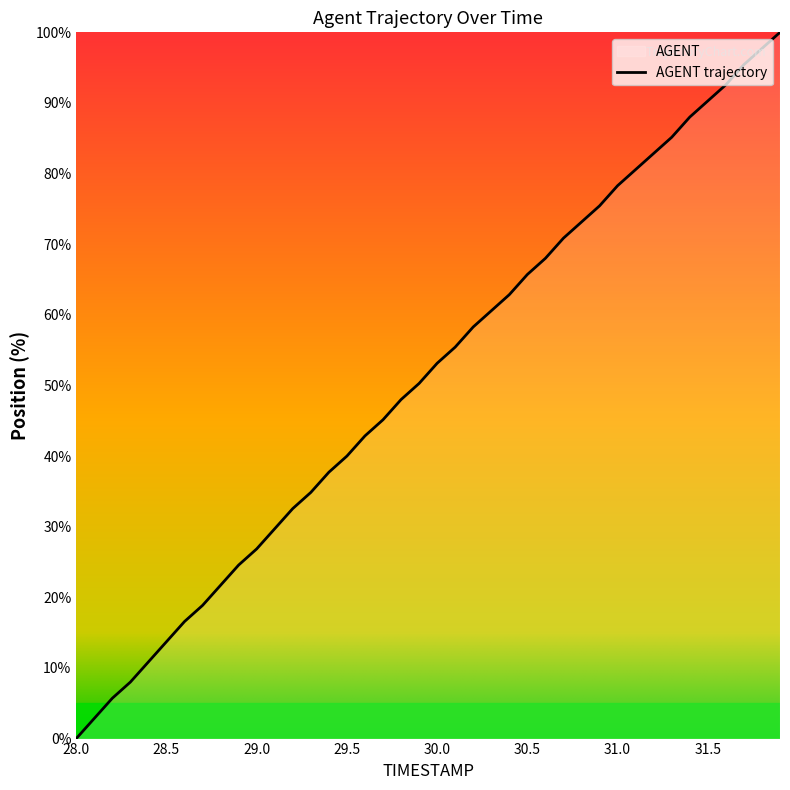

What is the label of the 32nd point from the left?

31.1